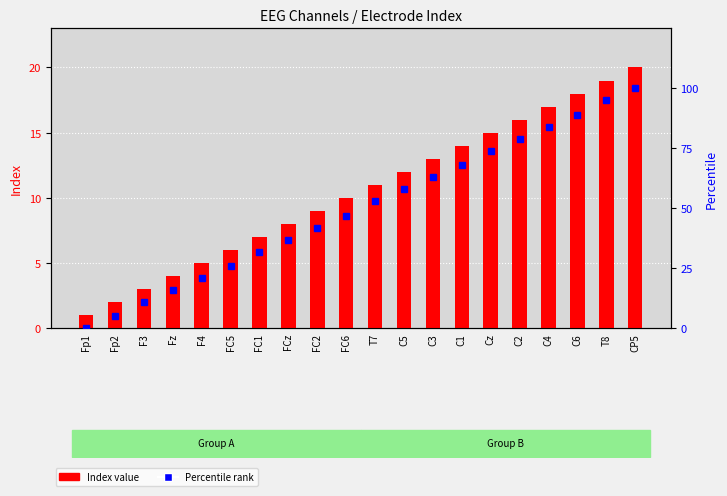

What is the highest value of the Index value series?

20